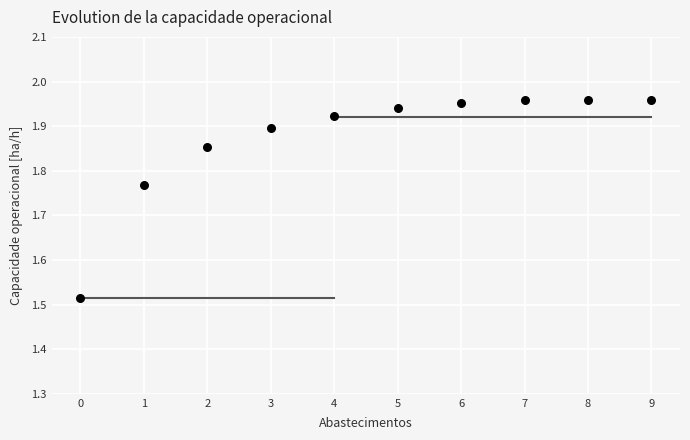

What is the range of Y values (max minus min)?

0.4